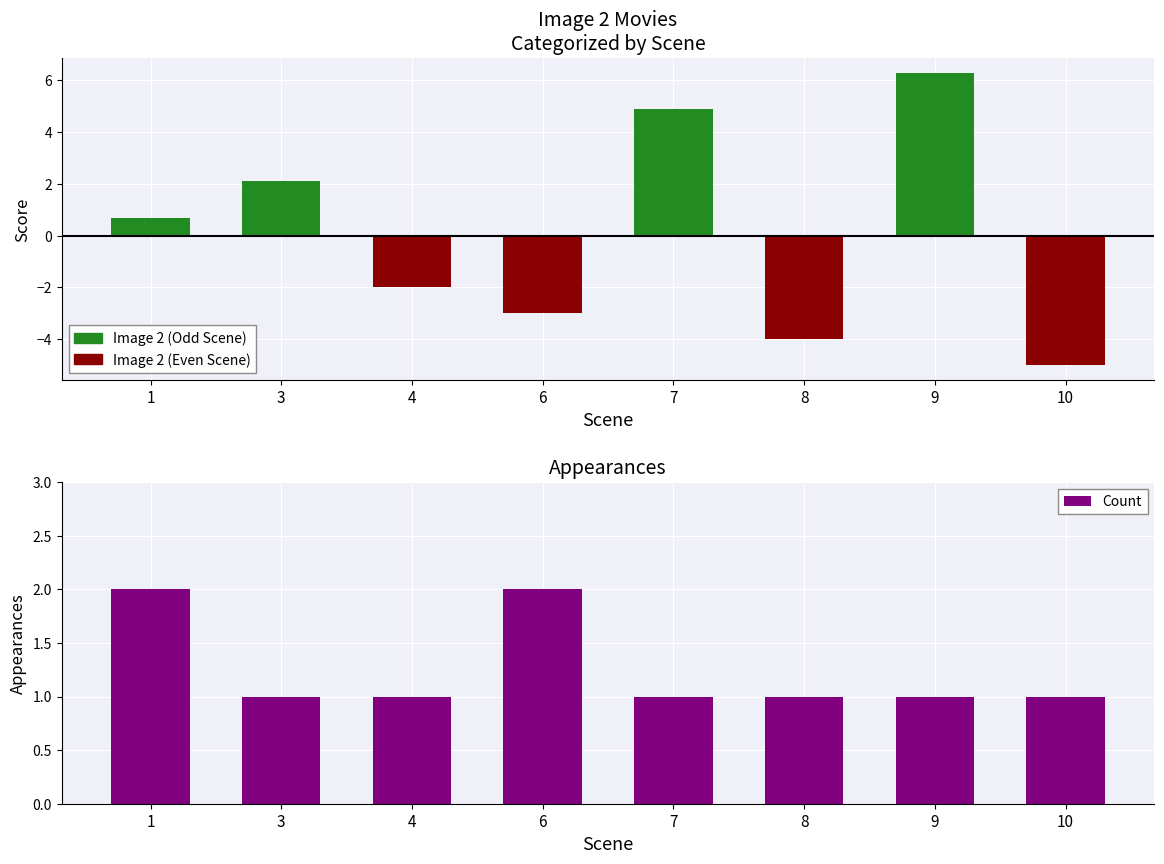

Which category has the lowest value across all series?

3